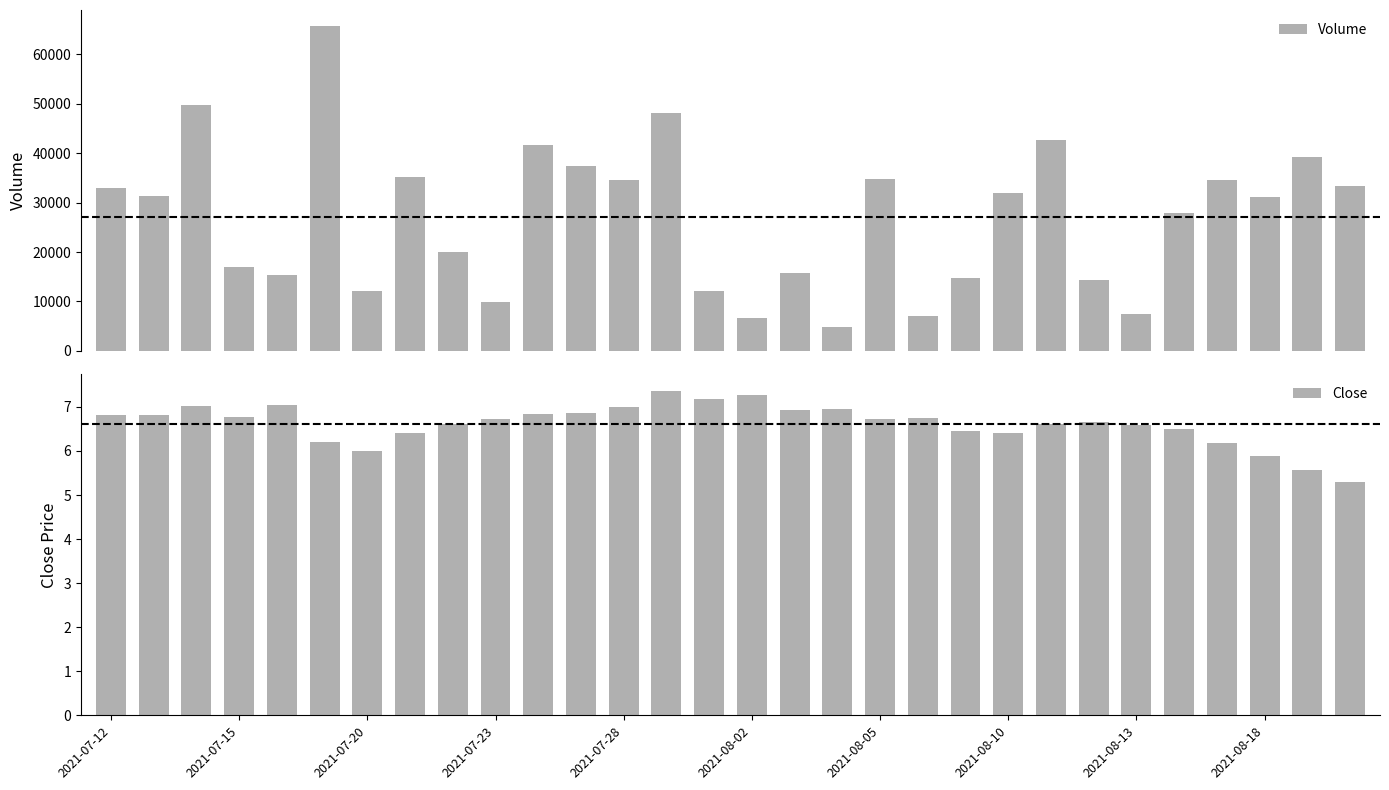

What is the lowest value of the Volume series?

4822